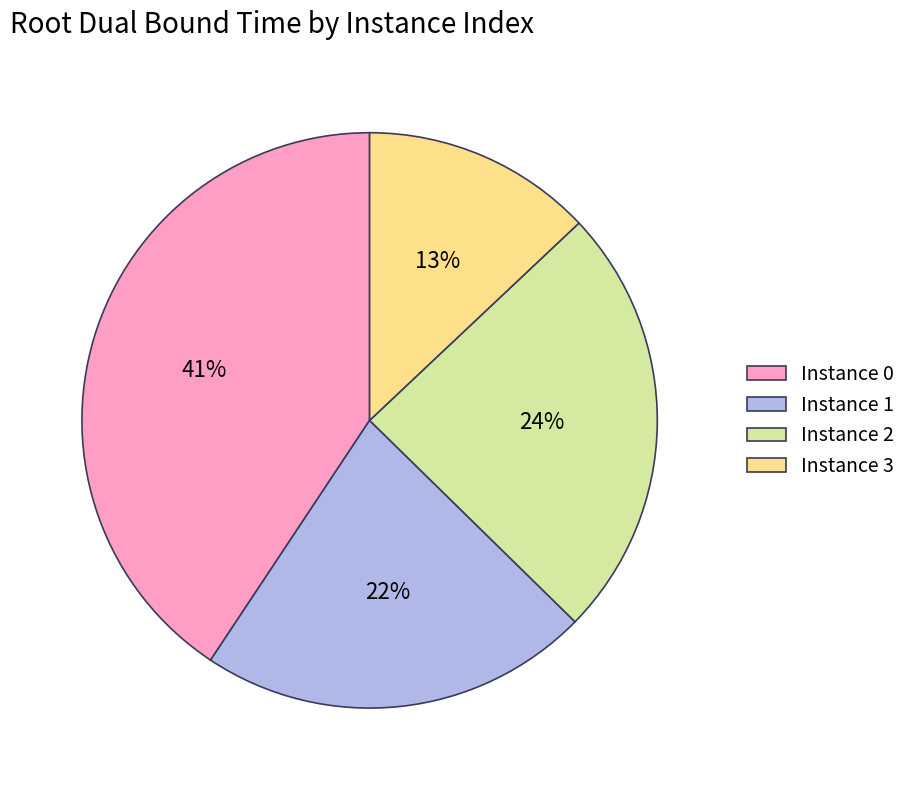

Count the number of slices in the pie.

4